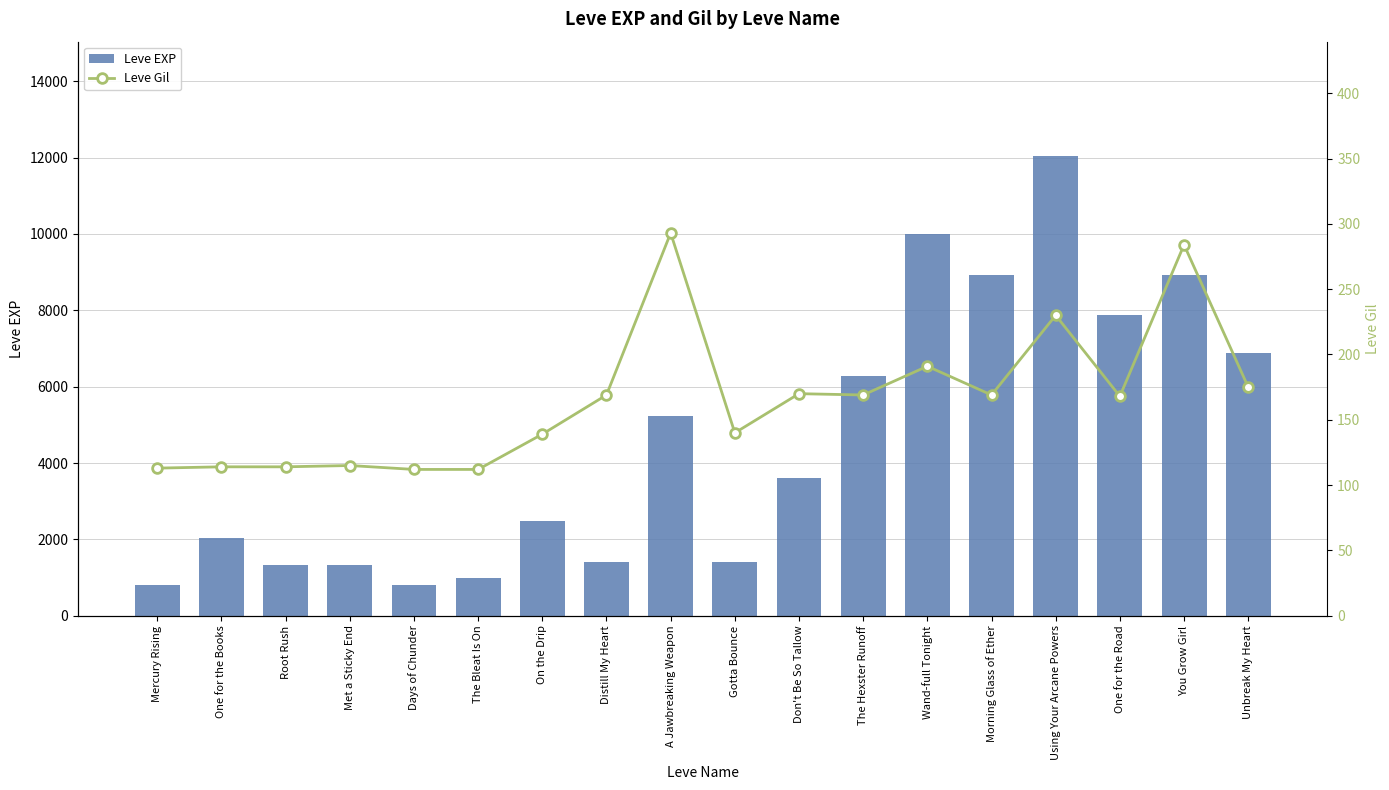

The Leve EXP series shows 4943 at Don't Be So Tallow. True or false?

False